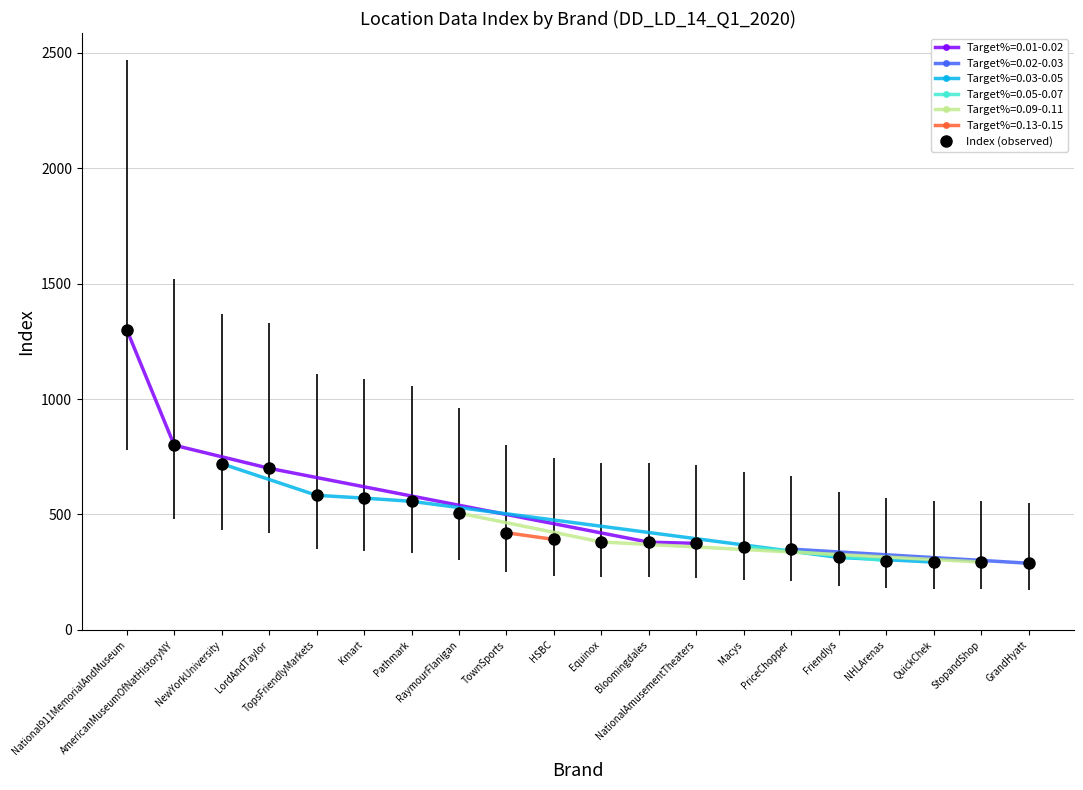

What is the label of the 5th point from the right?

Friendlys